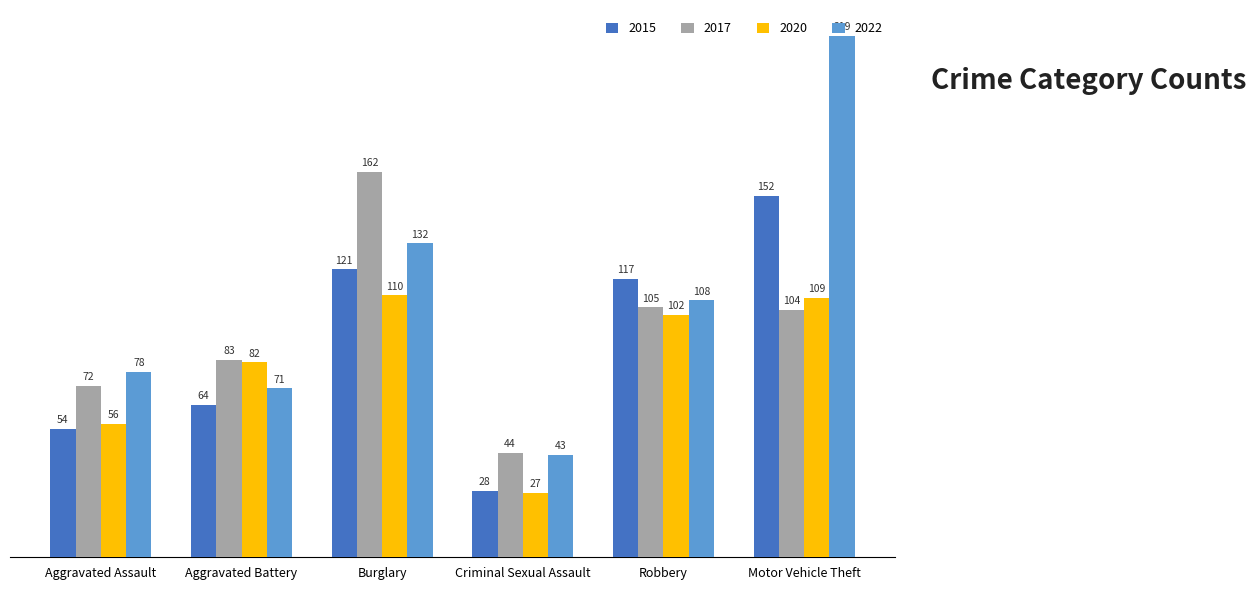

What value does the 2022 series have at Robbery, to the nearest 10?

110